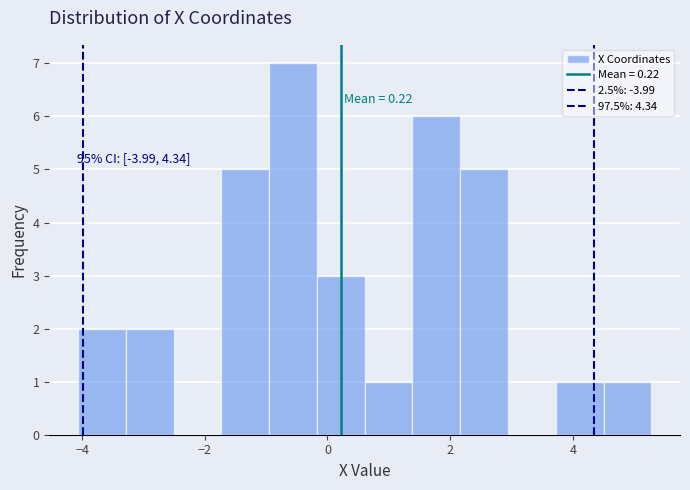

Read against the x-axis, roughly where is the centre of the tallest bar?

-0.6